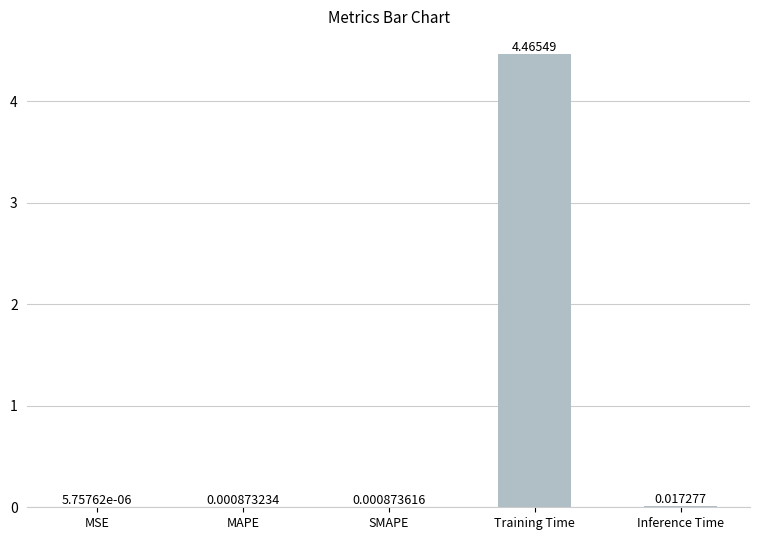

Where is the data nearest to the value 2?

Inference Time